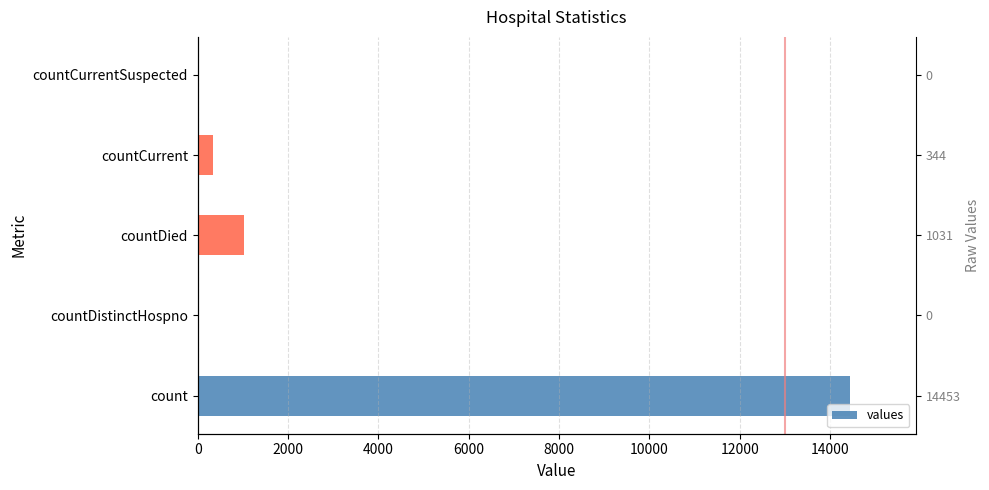

What is the sum of all values?

15828